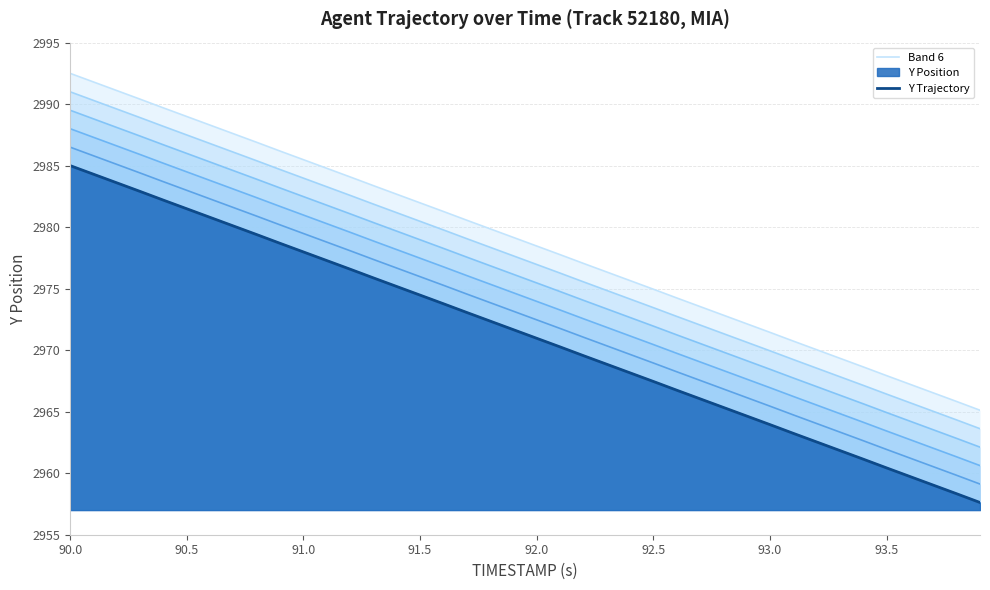

True or false: Y has a value of 4721.9 at 13.

False